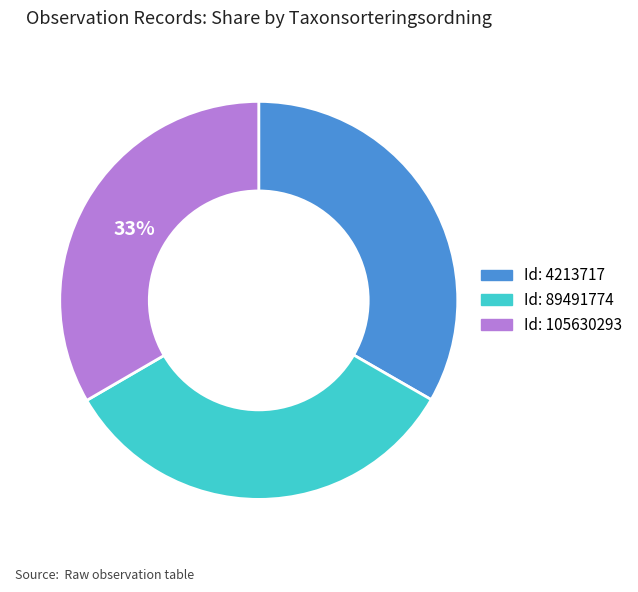

Does any single category account for the majority?

No